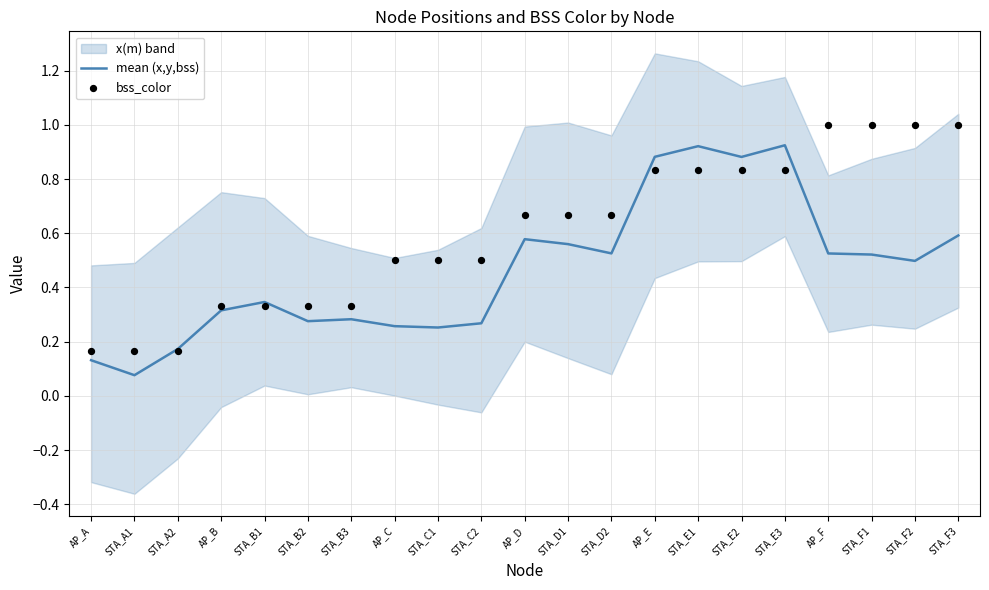

Is the value of mean (x,y,bss) at STA_D2 greater than the value of bss_color at AP_D?

No